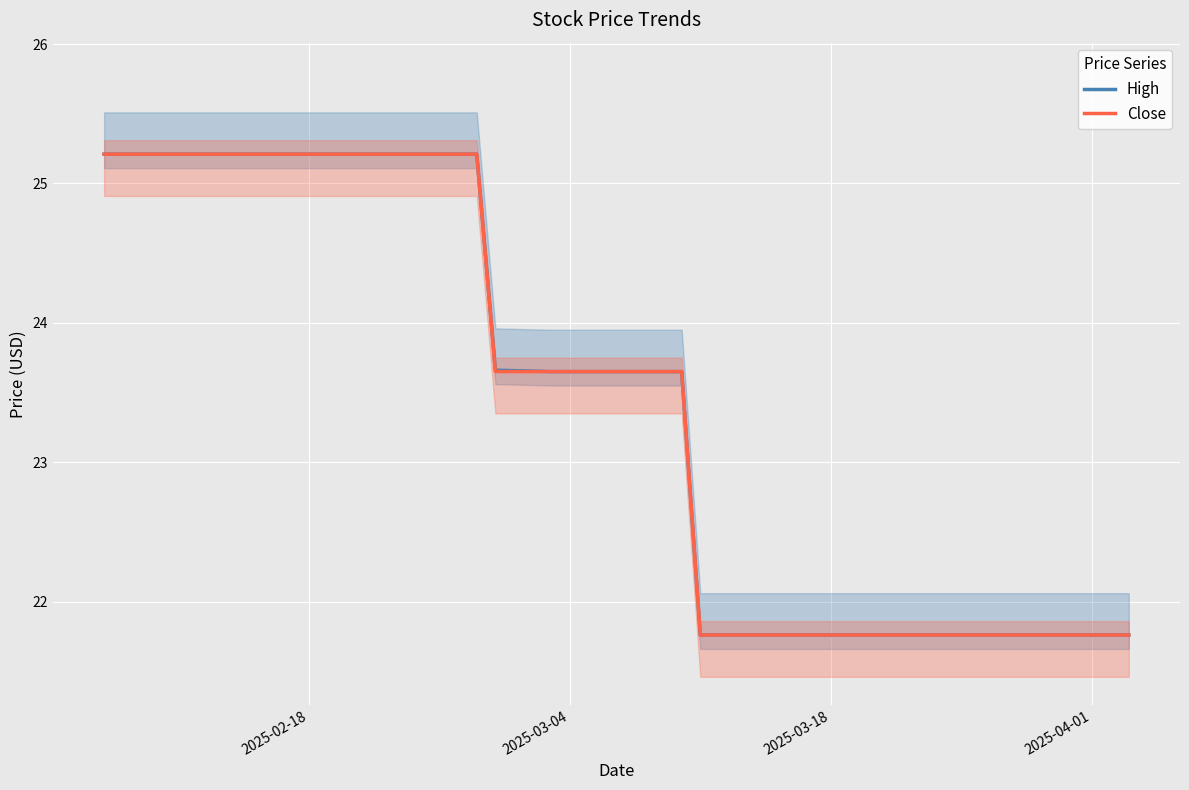

The value of Close at 2025-03-04 is 10.1. True or false?

False